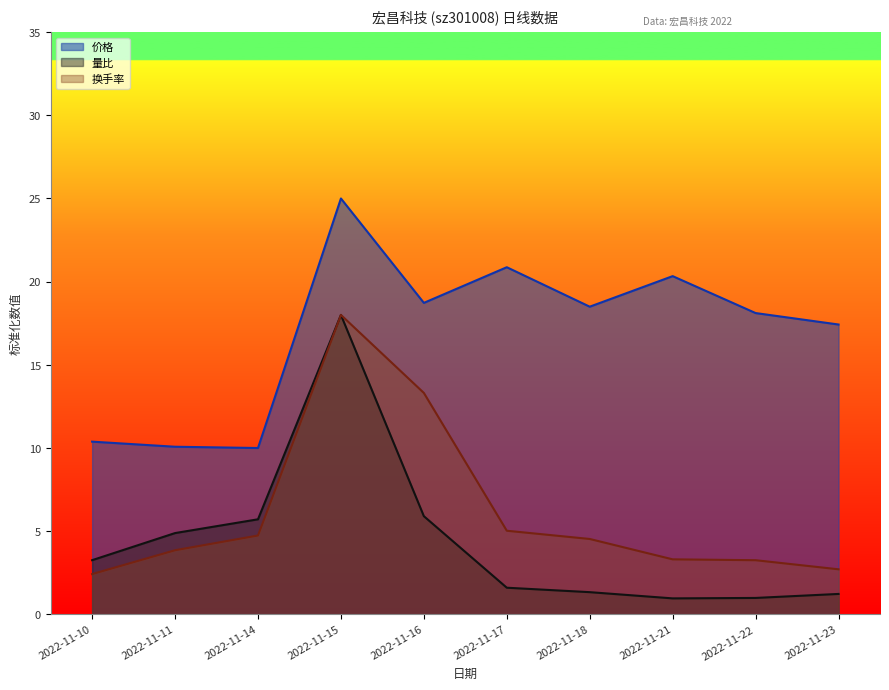

True or false: 换手率 and 量比 cross at least once.

False